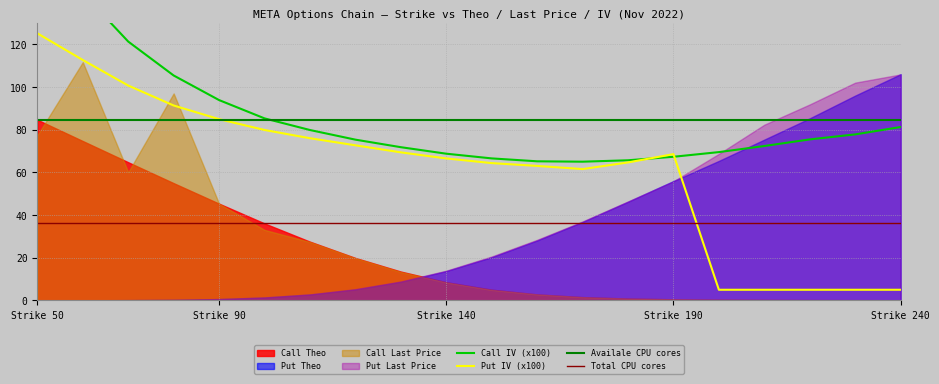

What is the approximate value of Put IV at 200?

0.1